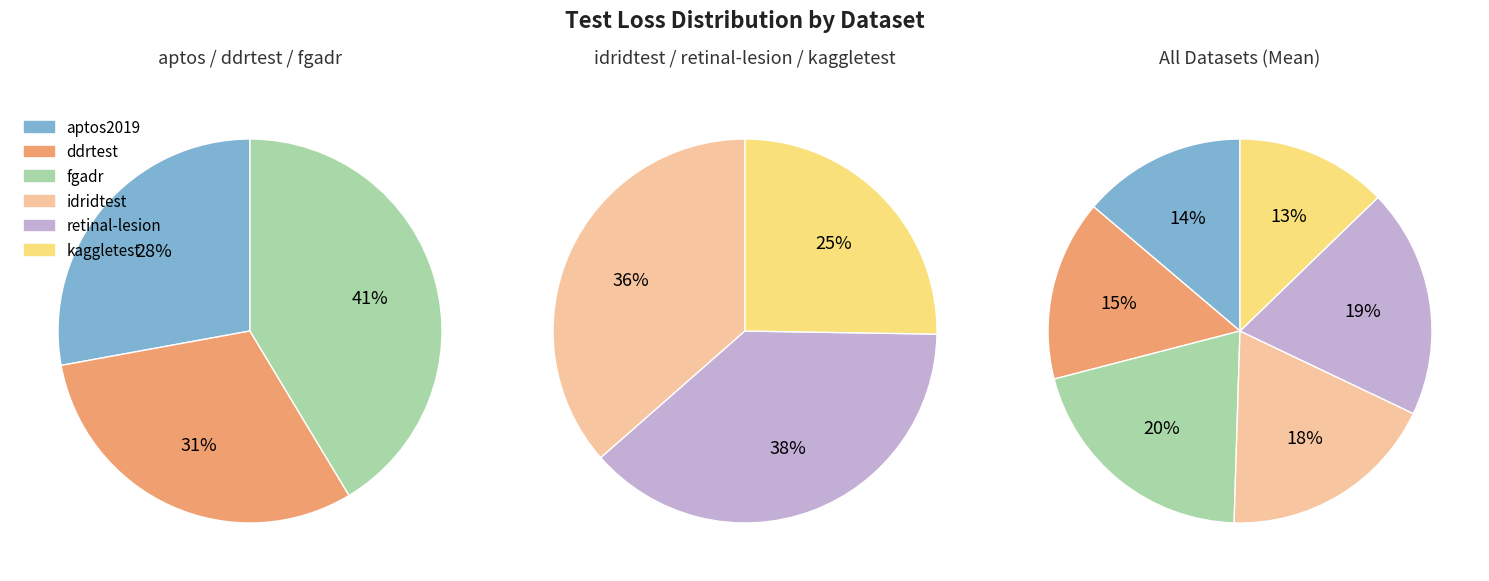

To the nearest percent, what percentage of the pie is fgadr?

20%